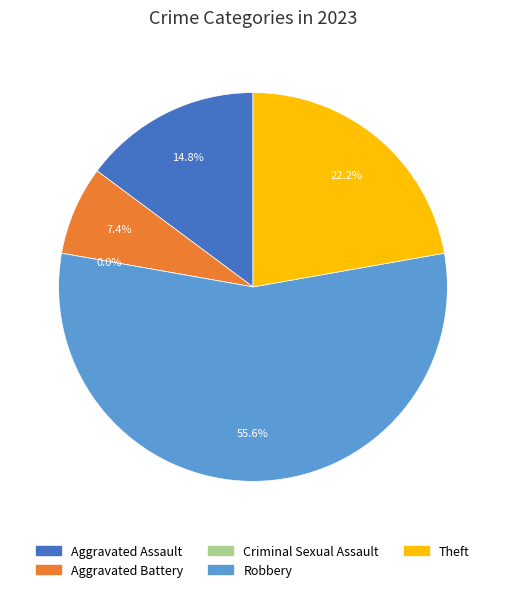

Is there any slice that represents more than half of the pie?

Yes